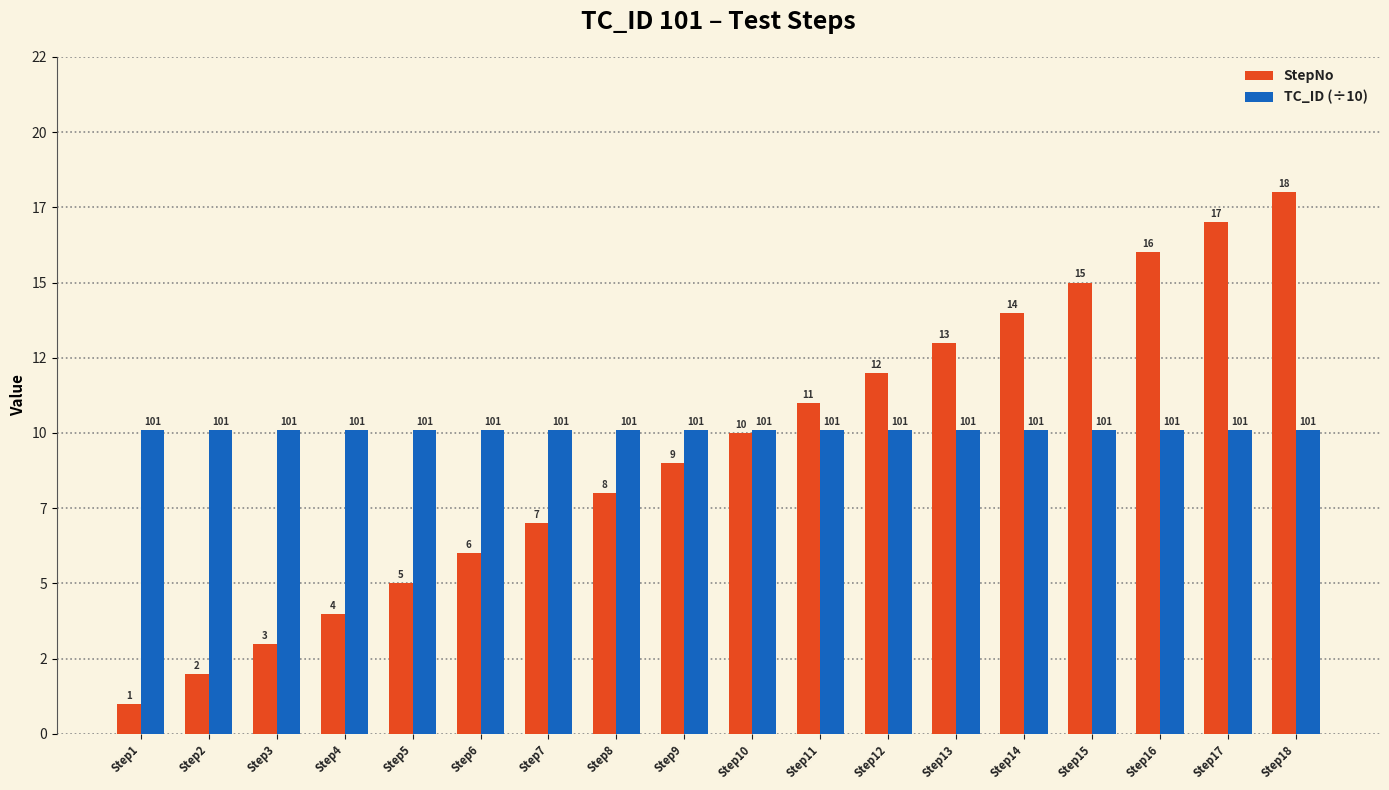

What are all the series names shown in the legend?

StepNo, TC_ID (÷10)